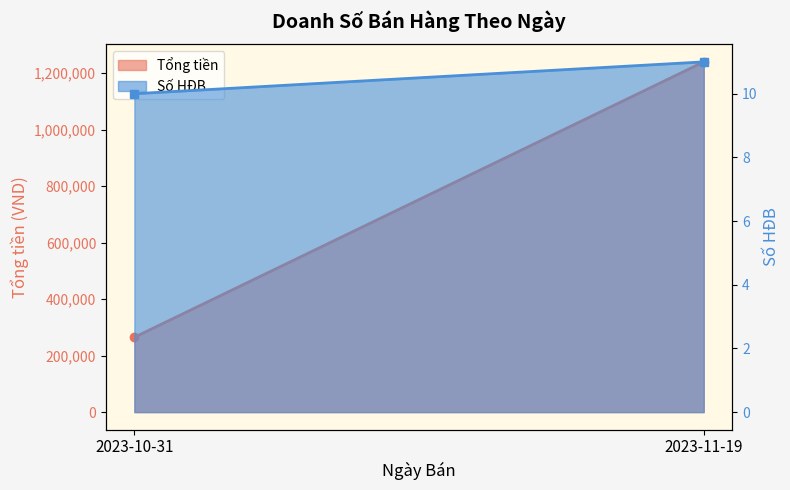

List the series in order of their peak value, lowest first.

Số HĐB, Tổng tiền